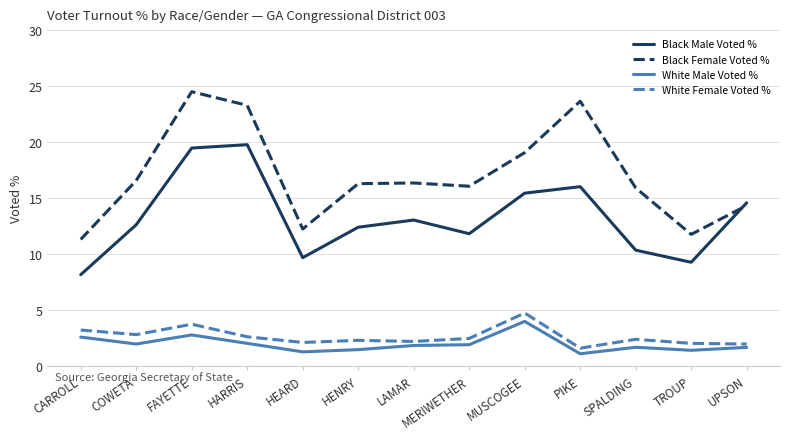

What is the difference between the maximum and minimum values in the Black Female Voted % series?

13.2